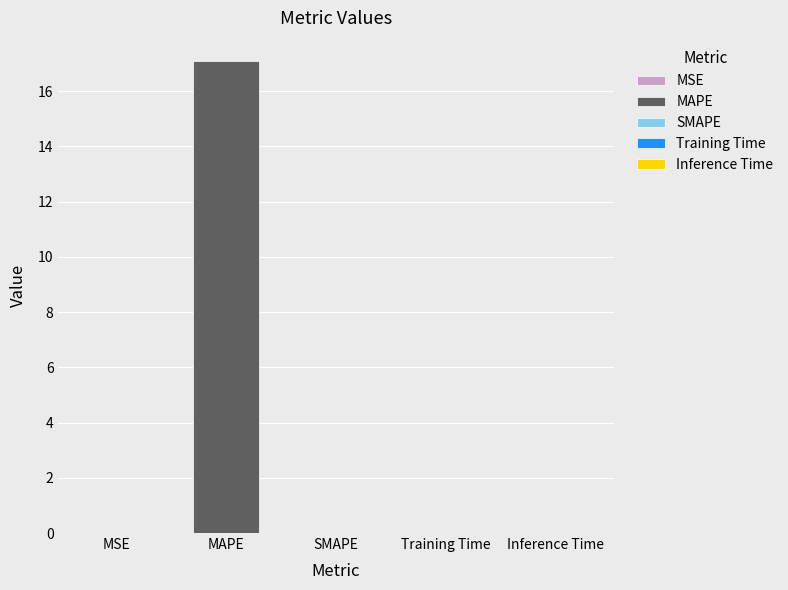

The chart shows a value of 8.6 at SMAPE. True or false?

False